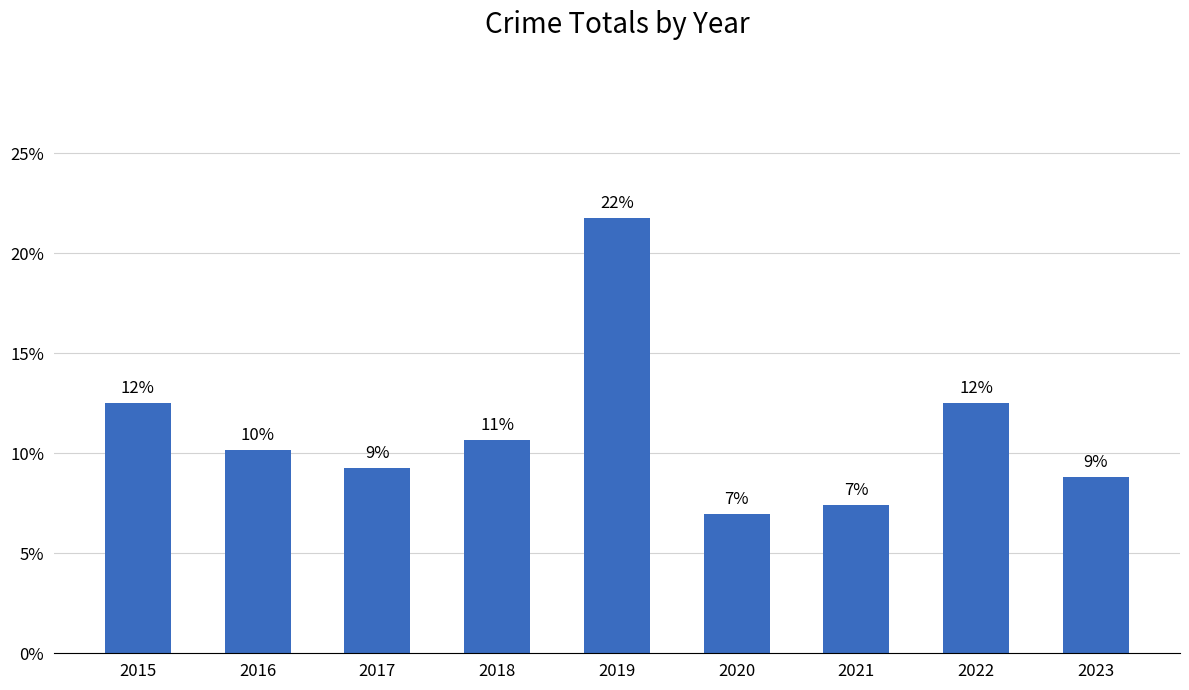

True or false: the data shows 4.0 at 2015.

False